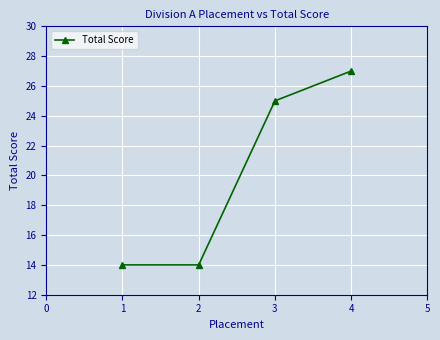

What is the value of the 2nd point from the left?

14